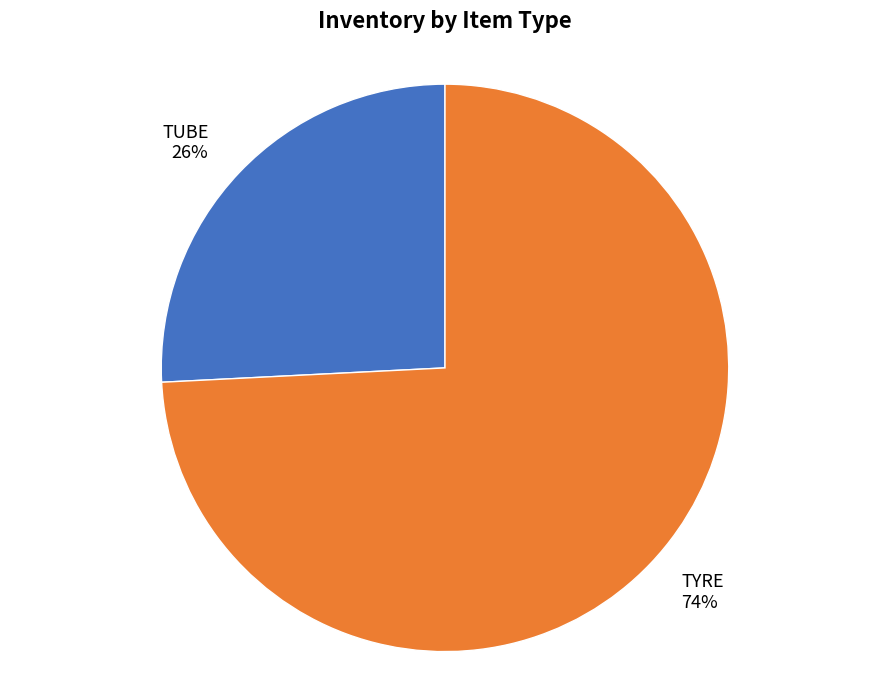

Does TYRE represent more than half of the total?

Yes